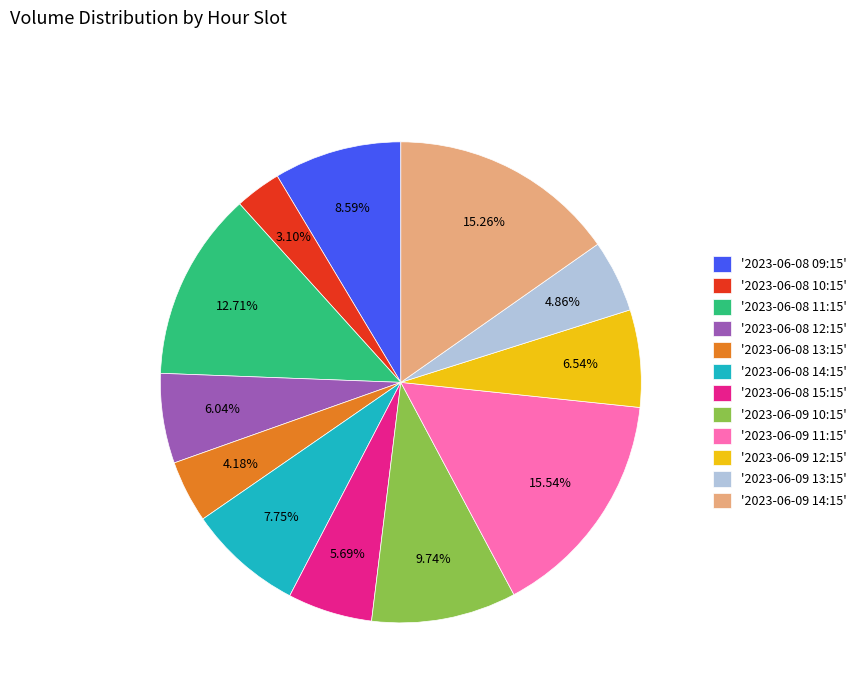

How many slices are in this pie chart?

12